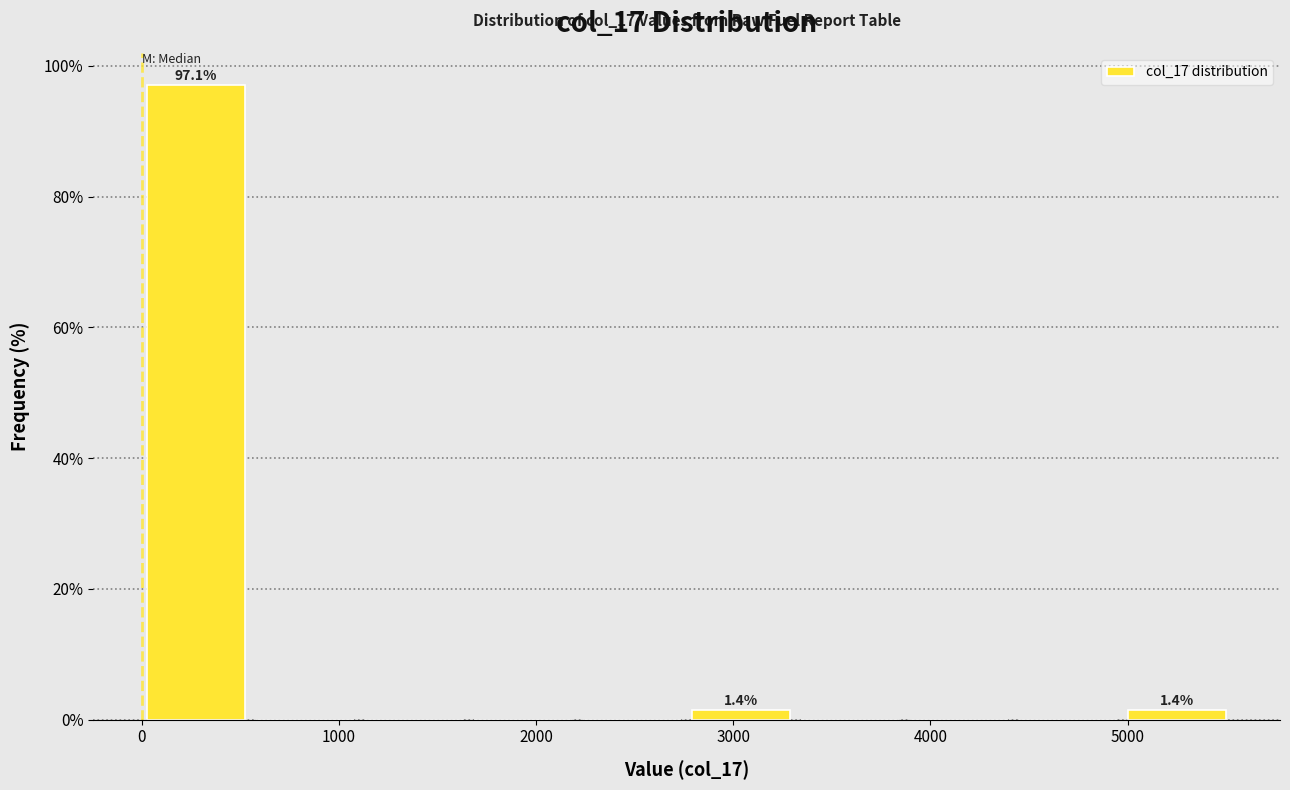

Over which range of the x-axis is the bar tallest?

0 to 600